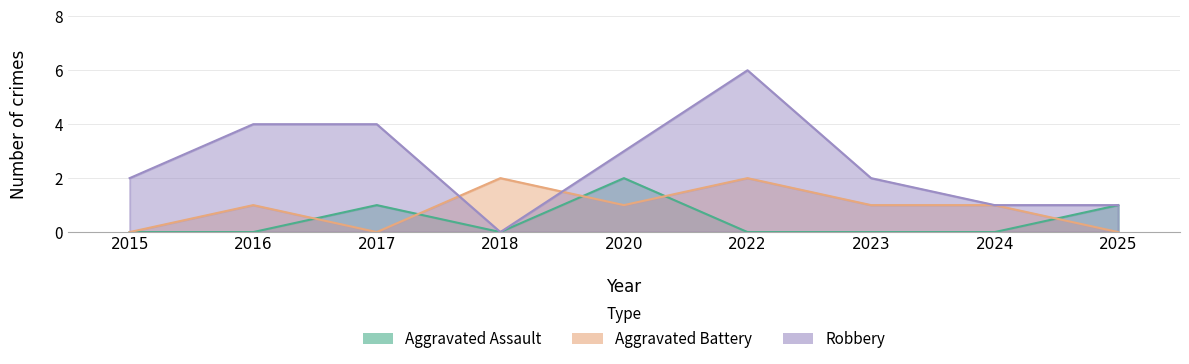

The Aggravated Assault series shows 0 at 2015. True or false?

True